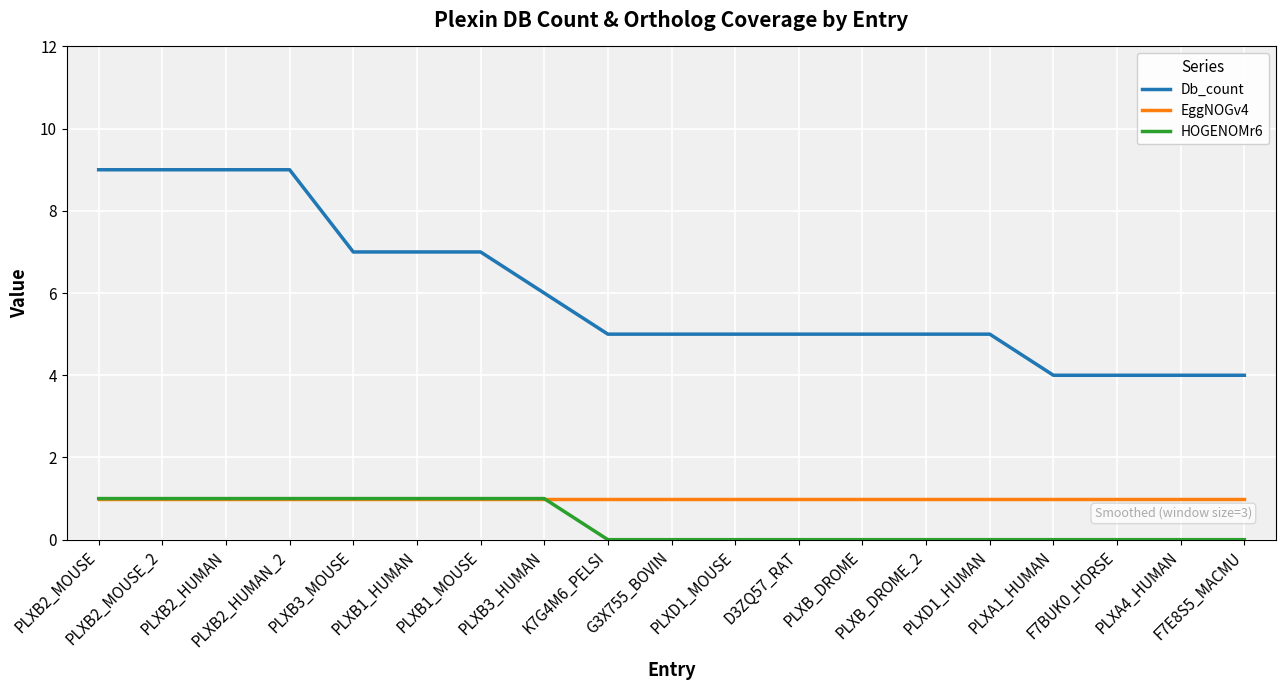

Reading right to left, extract all data points from this chart.

Db_count: 4	4	4	4	5	5	5	5	5	5	5	6	7	7	7	9	9	9	9
EggNOGv4: 1	1	1	1	1	1	1	1	1	1	1	1	1	1	1	1	1	1	1
HOGENOMr6: 0	0	0	0	0	0	0	0	0	0	0	1	1	1	1	1	1	1	1